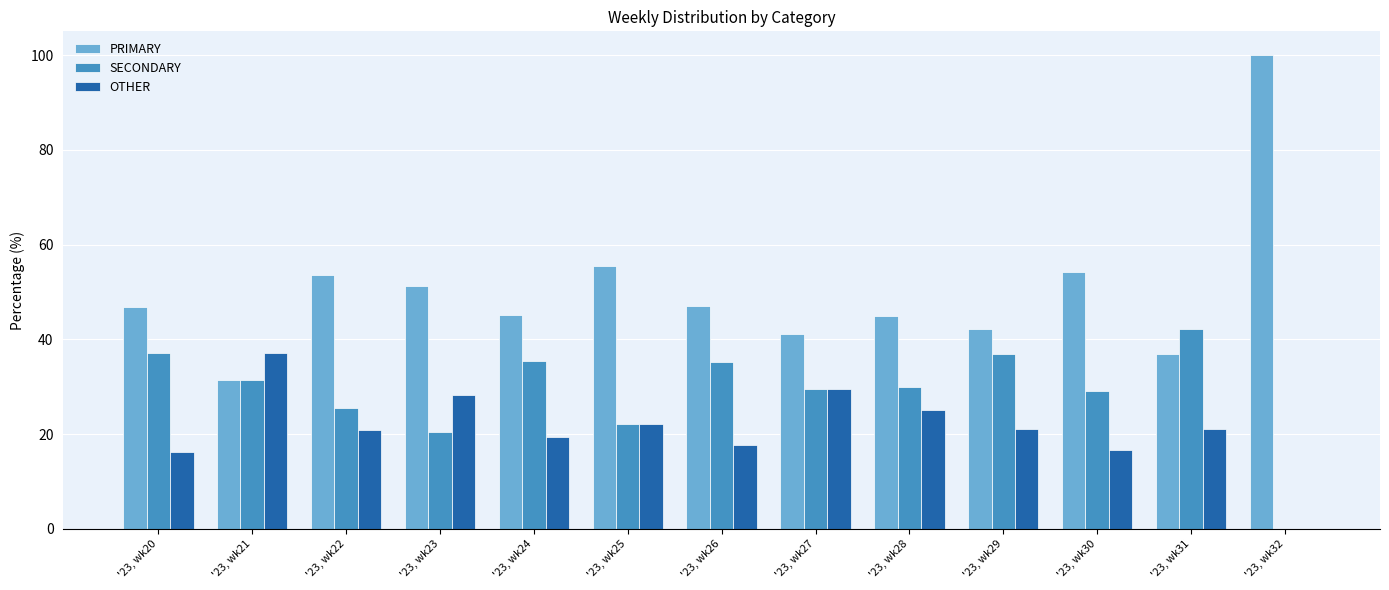

Which label corresponds to the largest value in the chart?

'23, wk32